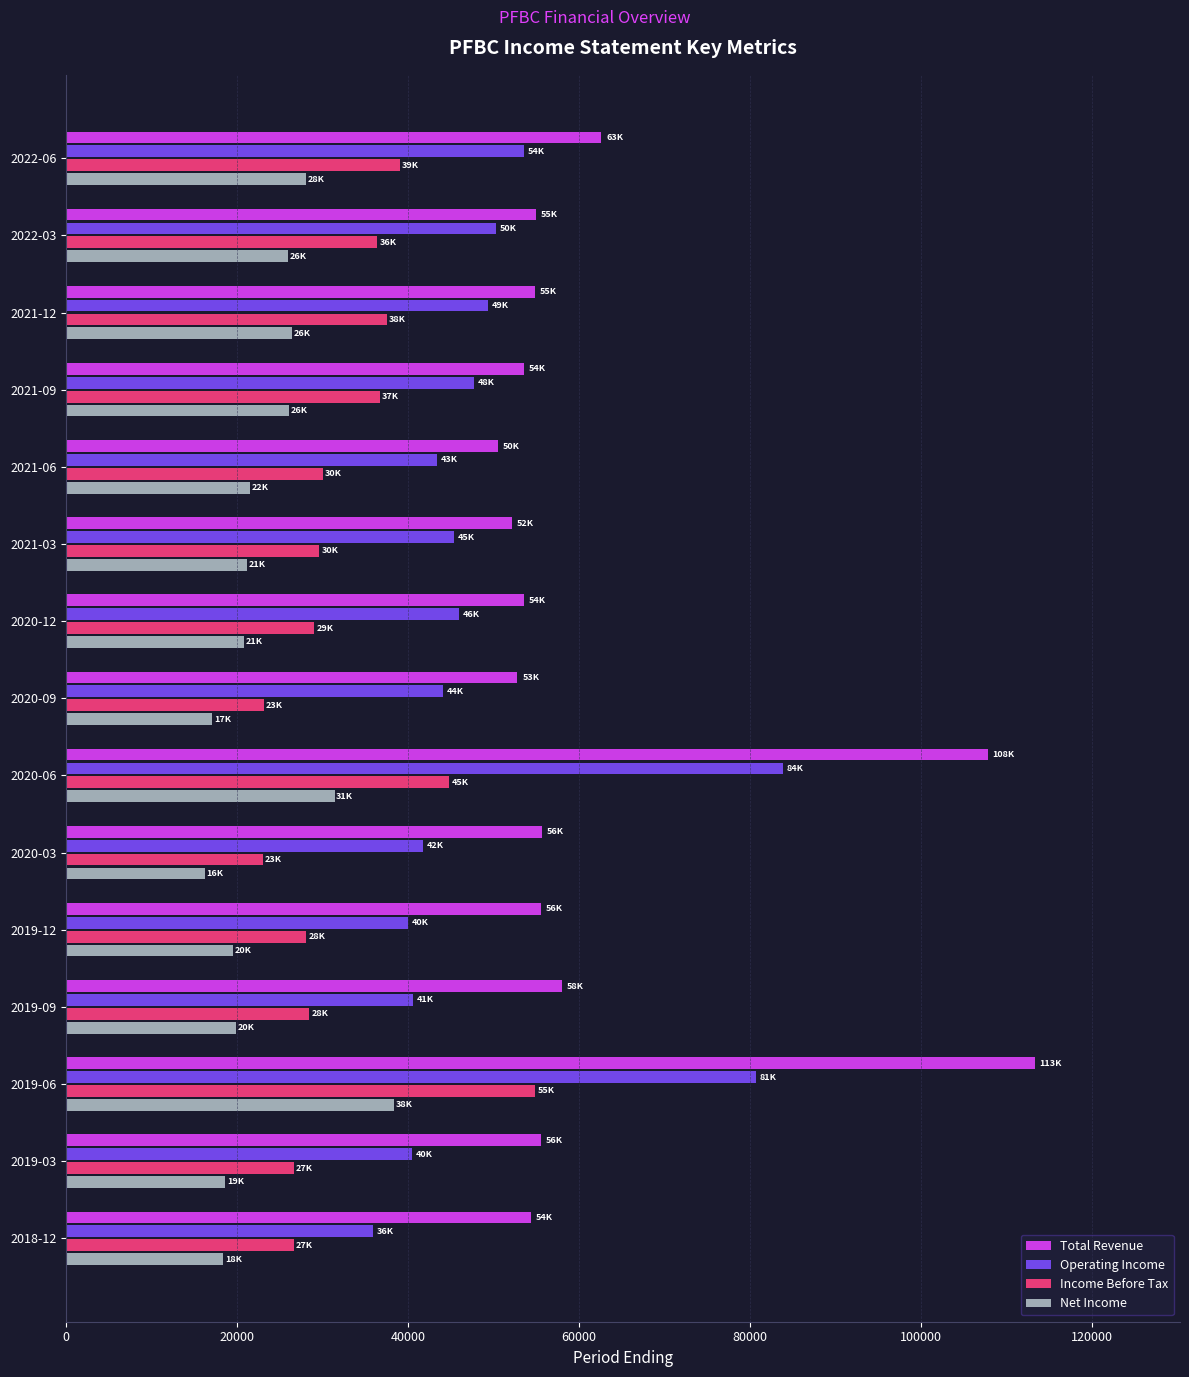

Which category has the highest value across all series?

2019-06